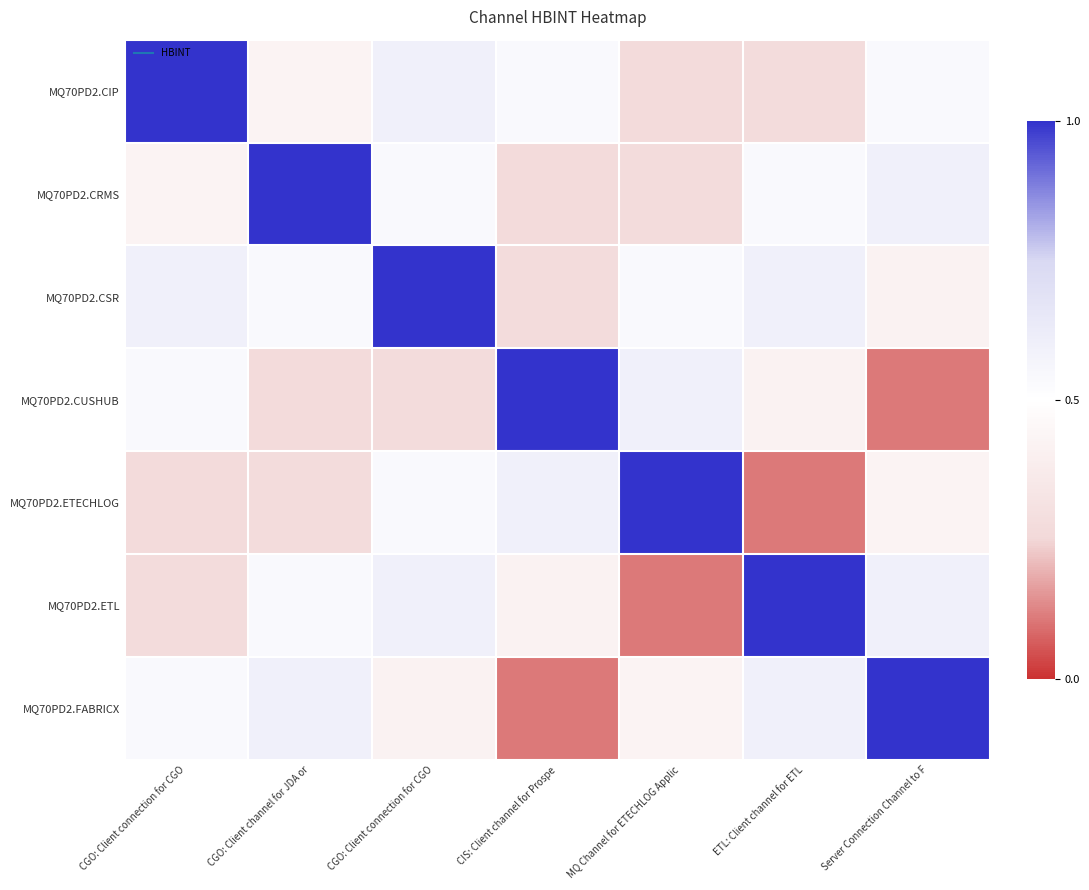

Reading left to right, what are all the values shown in this chart?

MQ70PD2.CIP: CGO: Client connection for CGO=1.0	CGO: Client channel for JDA or=0.4	CGO: Client connection for CGO=0.6	CIS: Client channel for Prospe=0.5	MQ Channel for ETECHLOG Applic=0.3	ETL: Client channel for ETL=0.3	Server Connection Channel to F=0.5
MQ70PD2.CRMS: CGO: Client connection for CGO=0.4	CGO: Client channel for JDA or=1.0	CGO: Client connection for CGO=0.5	CIS: Client channel for Prospe=0.3	MQ Channel for ETECHLOG Applic=0.3	ETL: Client channel for ETL=0.5	Server Connection Channel to F=0.6
MQ70PD2.CSR: CGO: Client connection for CGO=0.6	CGO: Client channel for JDA or=0.5	CGO: Client connection for CGO=1.0	CIS: Client channel for Prospe=0.3	MQ Channel for ETECHLOG Applic=0.5	ETL: Client channel for ETL=0.6	Server Connection Channel to F=0.4
MQ70PD2.CUSHUB: CGO: Client connection for CGO=0.5	CGO: Client channel for JDA or=0.3	CGO: Client connection for CGO=0.3	CIS: Client channel for Prospe=1.0	MQ Channel for ETECHLOG Applic=0.6	ETL: Client channel for ETL=0.4	Server Connection Channel to F=0.1
MQ70PD2.ETECHLOG: CGO: Client connection for CGO=0.3	CGO: Client channel for JDA or=0.3	CGO: Client connection for CGO=0.5	CIS: Client channel for Prospe=0.6	MQ Channel for ETECHLOG Applic=1.0	ETL: Client channel for ETL=0.1	Server Connection Channel to F=0.4
MQ70PD2.ETL: CGO: Client connection for CGO=0.3	CGO: Client channel for JDA or=0.5	CGO: Client connection for CGO=0.6	CIS: Client channel for Prospe=0.4	MQ Channel for ETECHLOG Applic=0.1	ETL: Client channel for ETL=1.0	Server Connection Channel to F=0.6
MQ70PD2.FABRICX: CGO: Client connection for CGO=0.5	CGO: Client channel for JDA or=0.6	CGO: Client connection for CGO=0.4	CIS: Client channel for Prospe=0.1	MQ Channel for ETECHLOG Applic=0.4	ETL: Client channel for ETL=0.6	Server Connection Channel to F=1.0